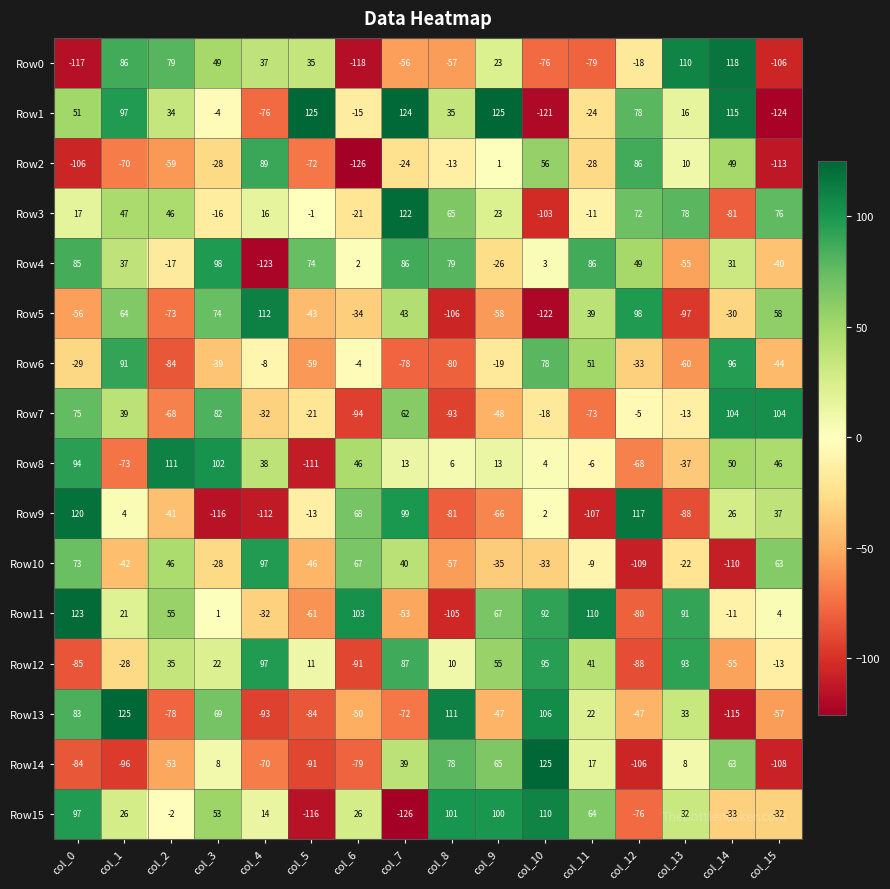

What is the difference between the maximum and second lowest values in the Row15 series?

226